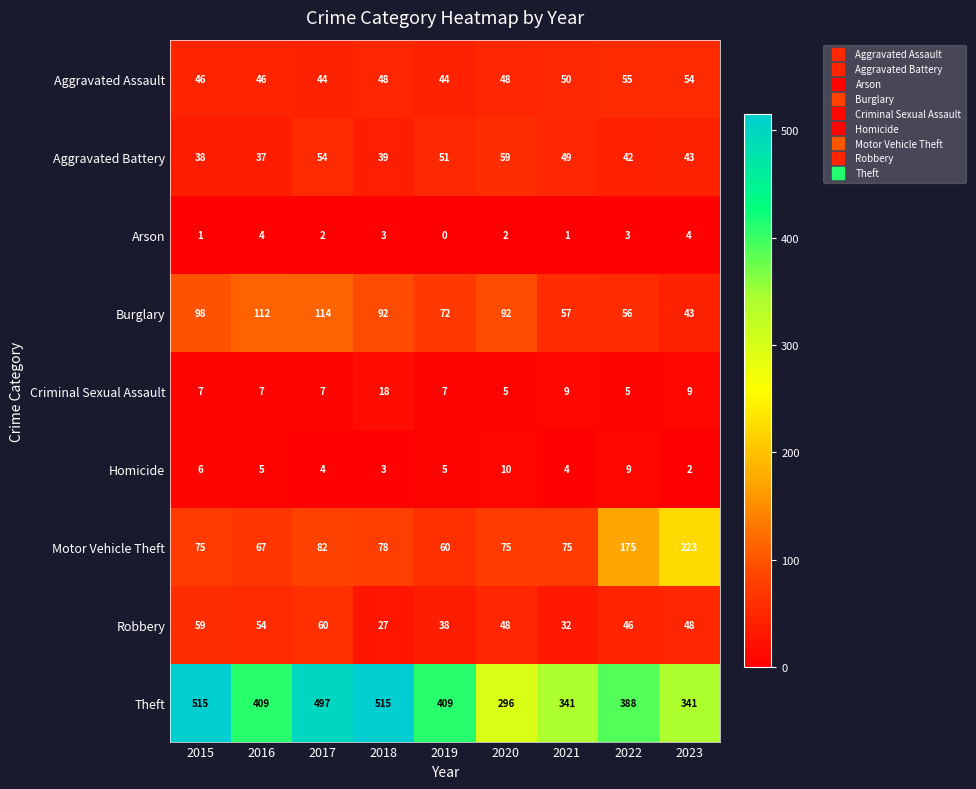

At 2019, list the series in order from largest to smallest.

Theft, Burglary, Motor Vehicle Theft, Aggravated Battery, Aggravated Assault, Robbery, Criminal Sexual Assault, Homicide, Arson